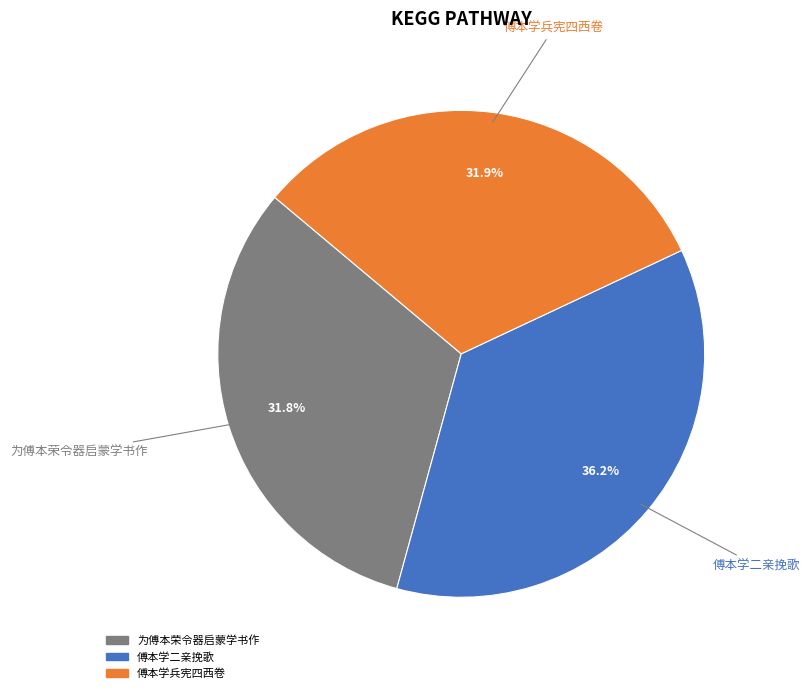

Between 为傅本荣令器启蒙学书作 and 傅本学二亲挽歌, which is larger?

傅本学二亲挽歌